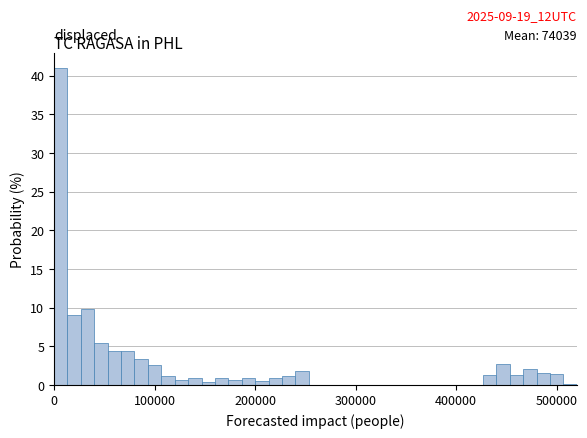

Read against the x-axis, roughly where is the centre of the tallest bar?

10000